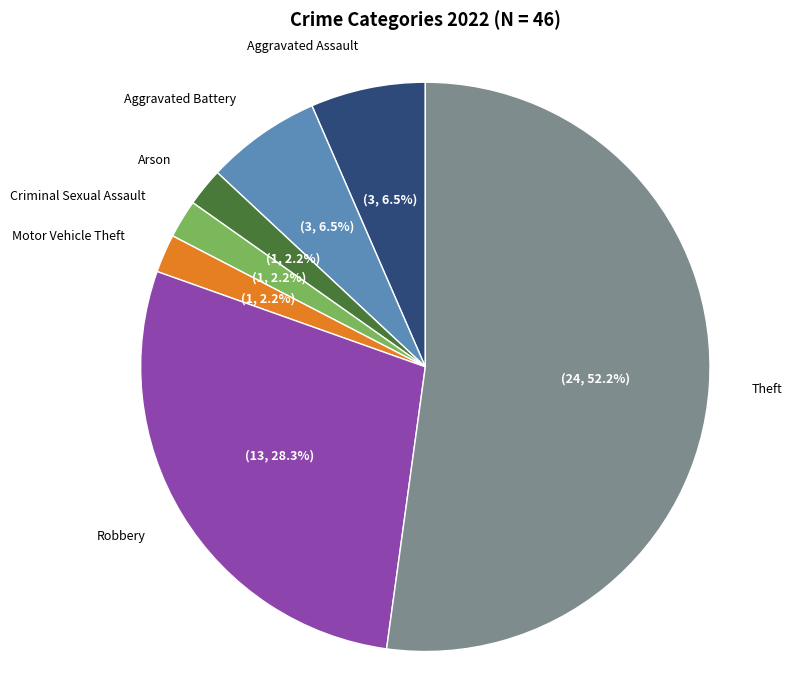

Is there a majority slice in this chart?

Yes